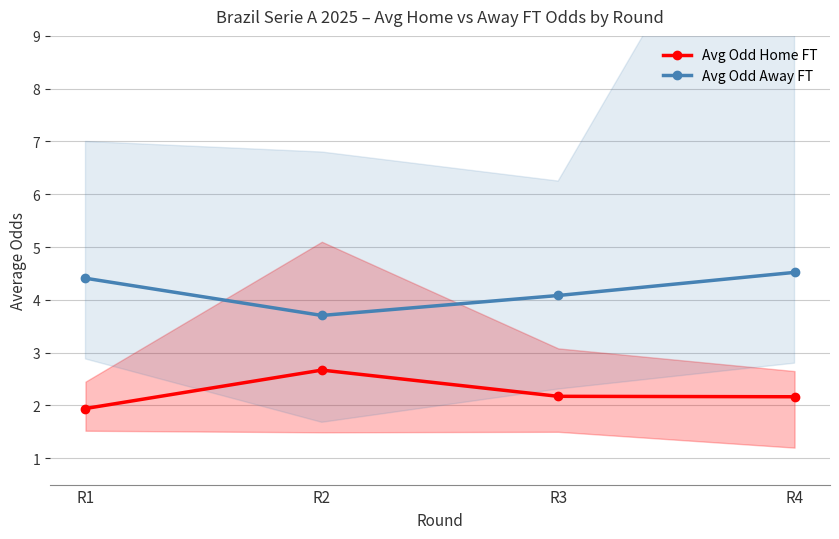

What is the average value of the Avg Odd Away FT series?

4.2